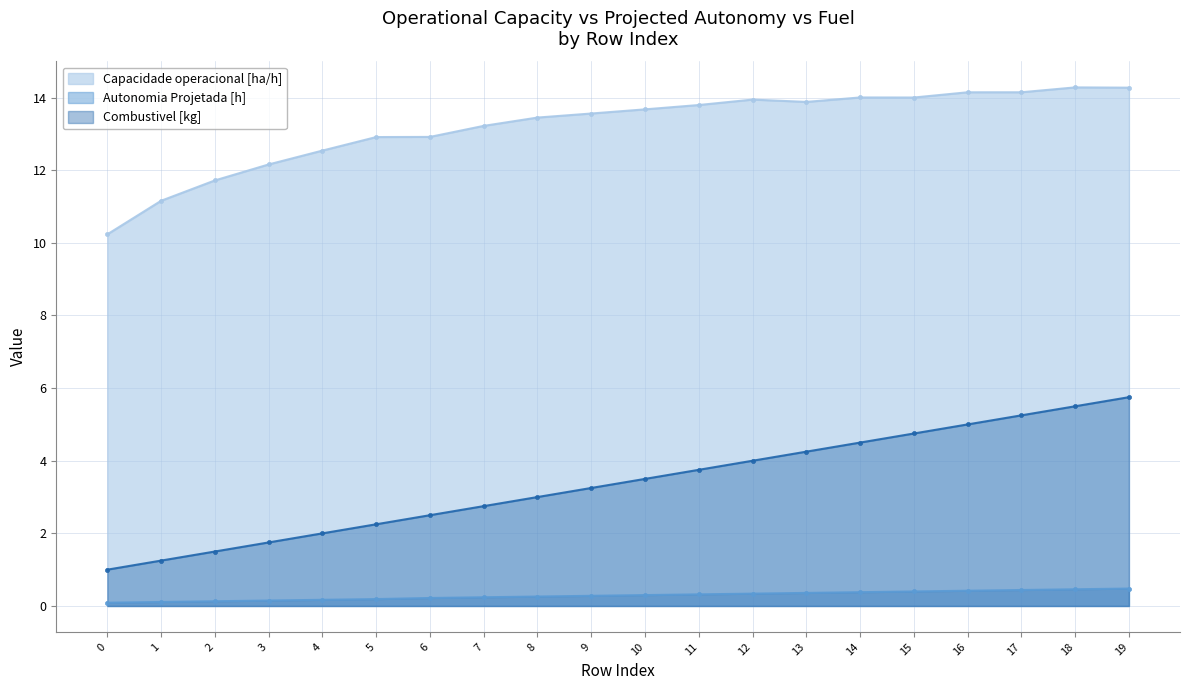

How many lines are shown in the chart?

3